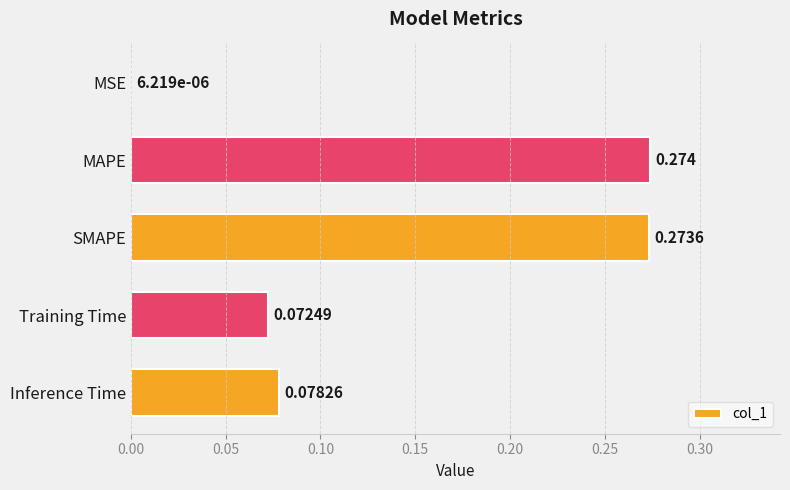

Which category has the highest value across all series?

MAPE